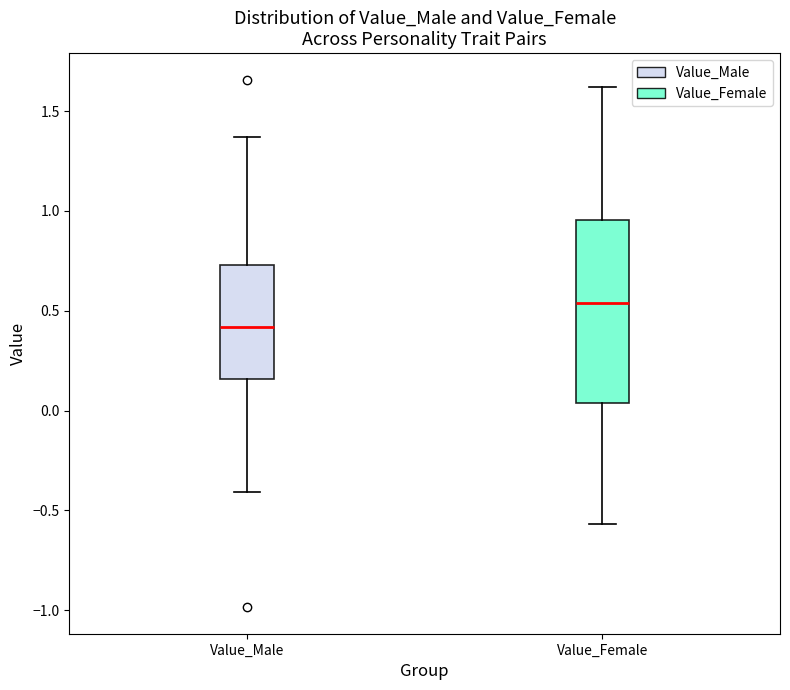

Where is the upper edge of the box for Value_Male on the y-axis? The values are not printed on the chart, so give them approximately, as read against the axis.

0.75